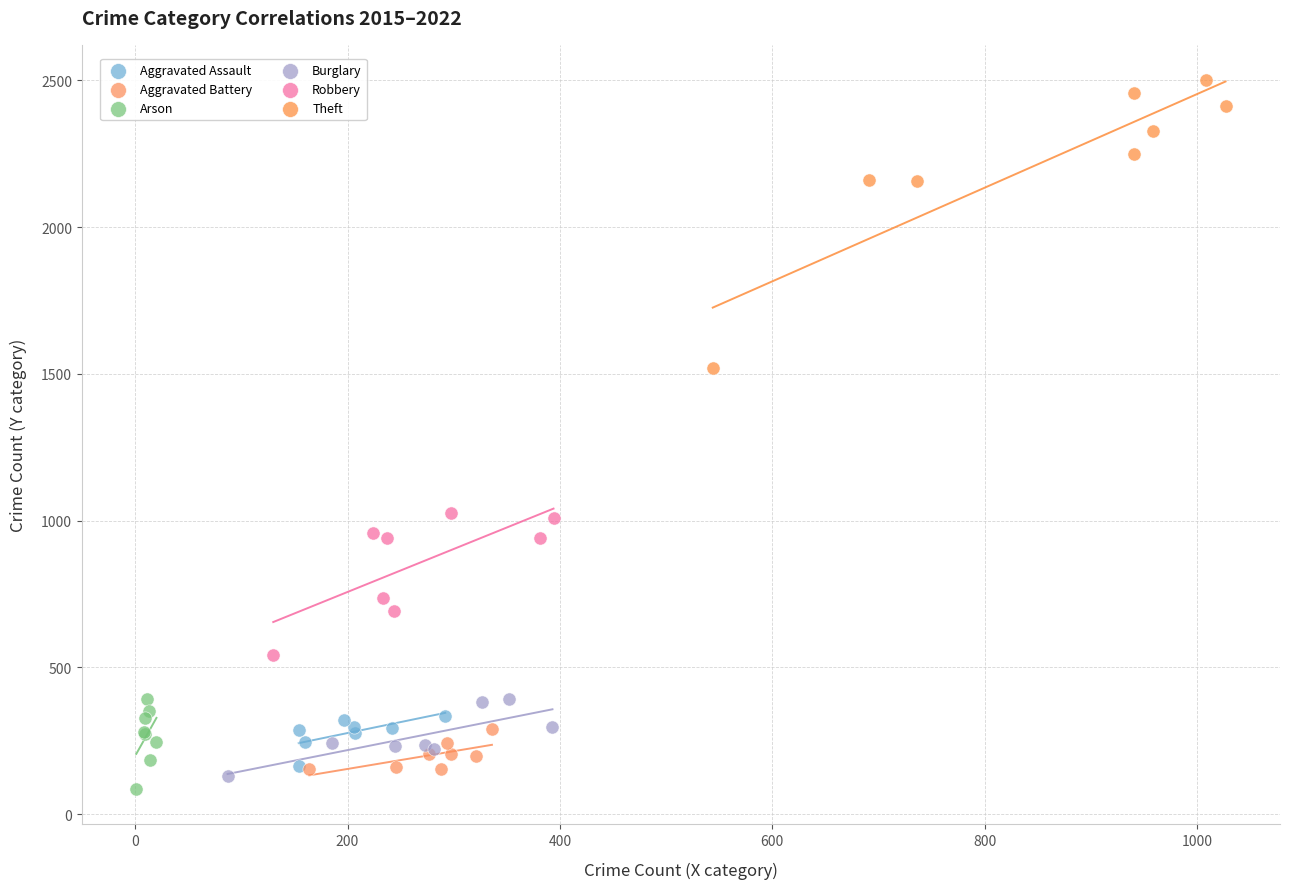

Which series has the widest spread of Y values?

Theft